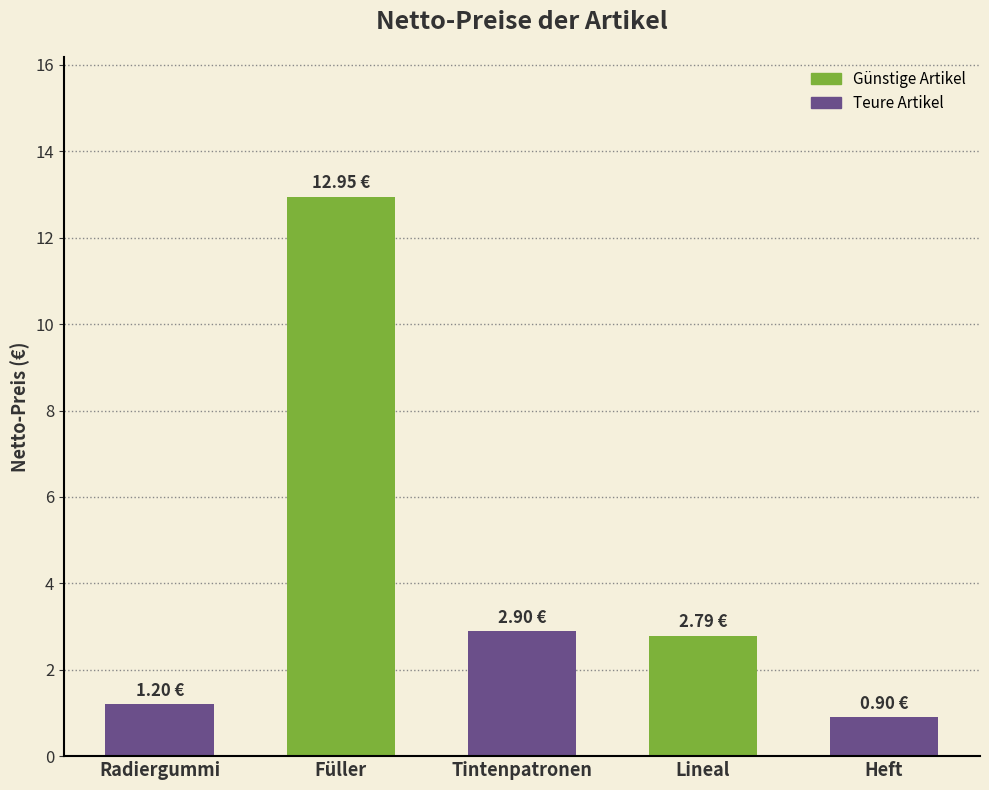

Which category has the highest value across all series?

Füller